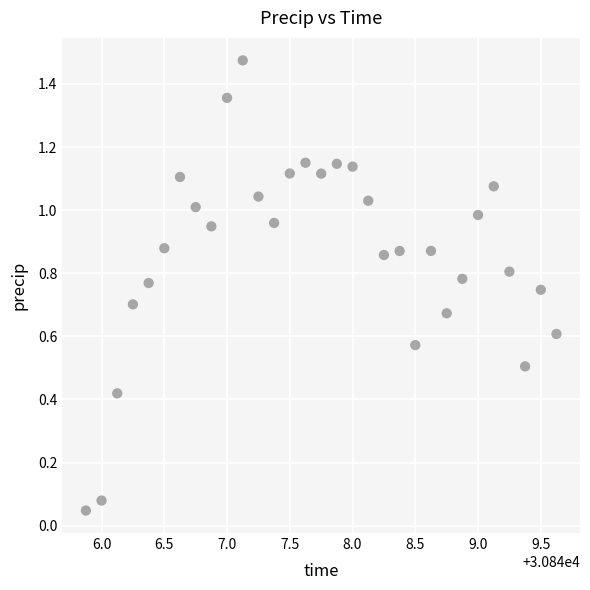

What is the range of X values (max minus min)?

3.8